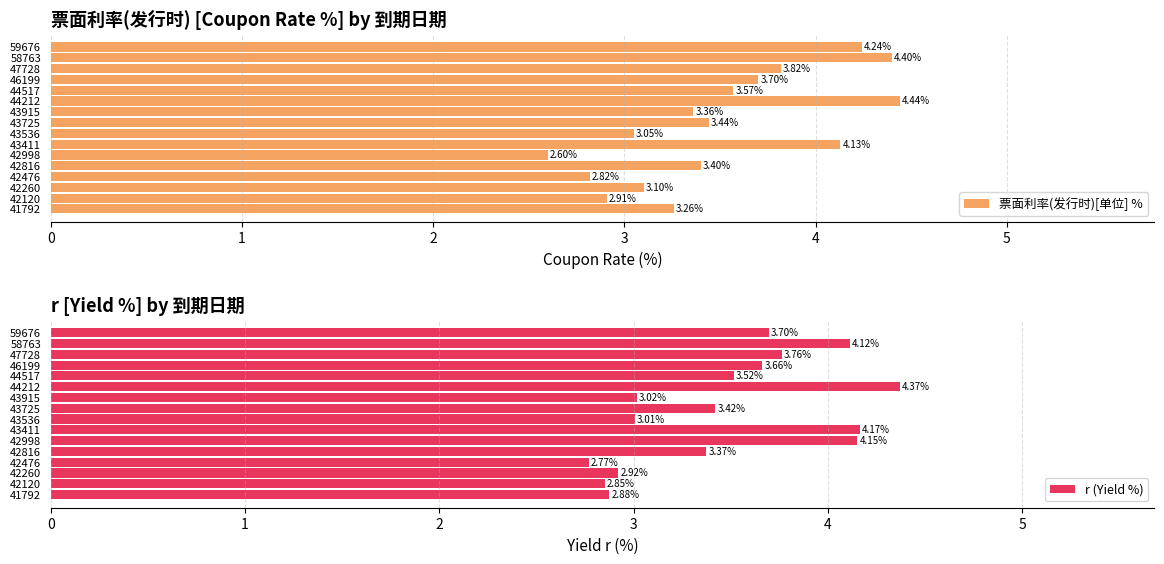

True or false: r (Yield %) has a value of 0.7 at 41792.

False